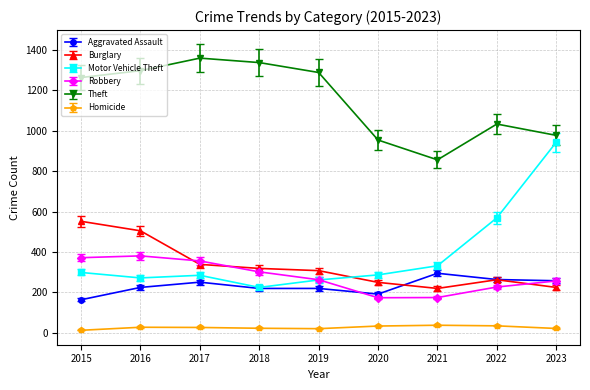

Count the number of categories in the chart.

9